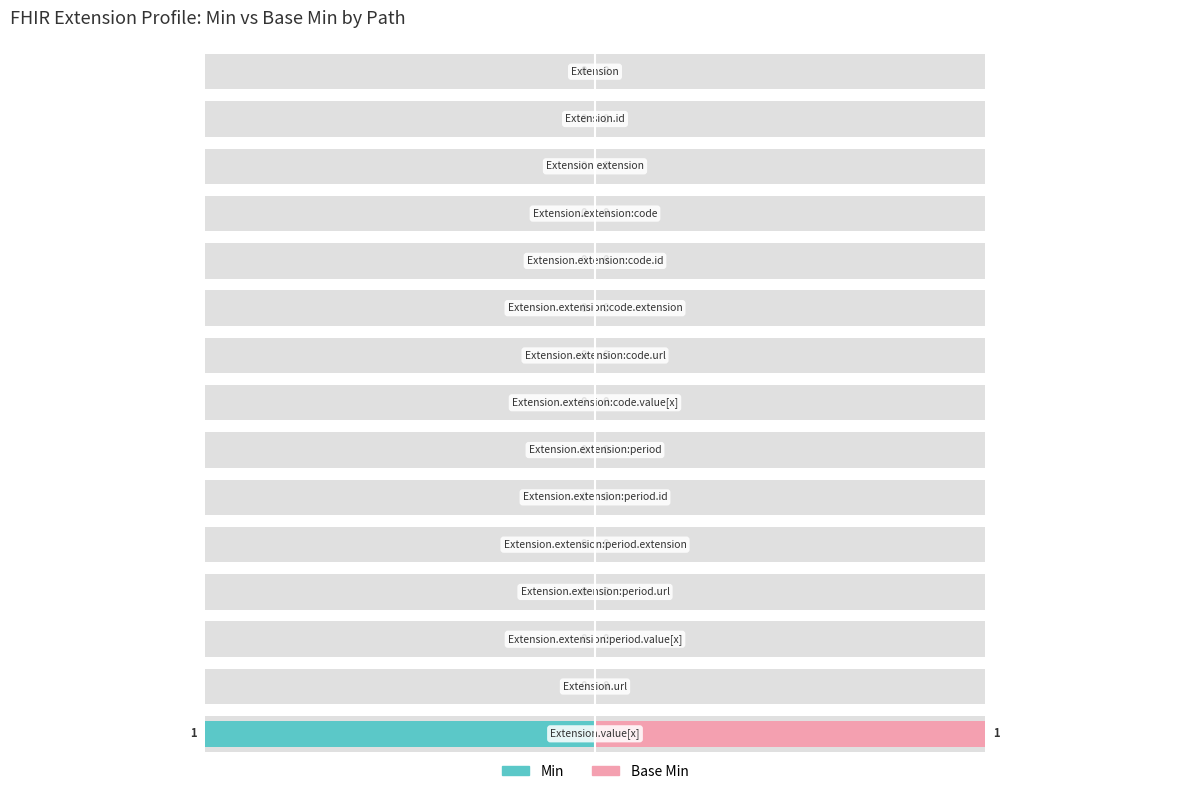

Is the value of Base Min at 11 greater than the value of Min at 1.5?

No